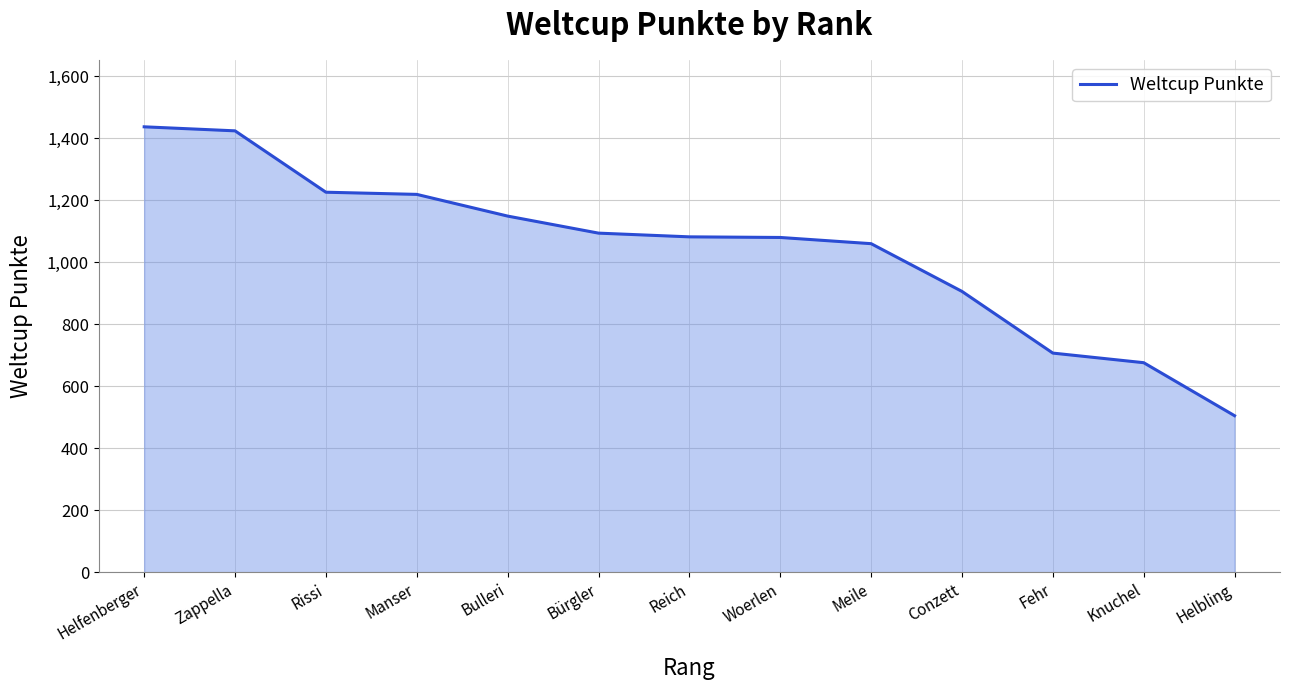

At which category does the chart reach its minimum across all series?

Helbling